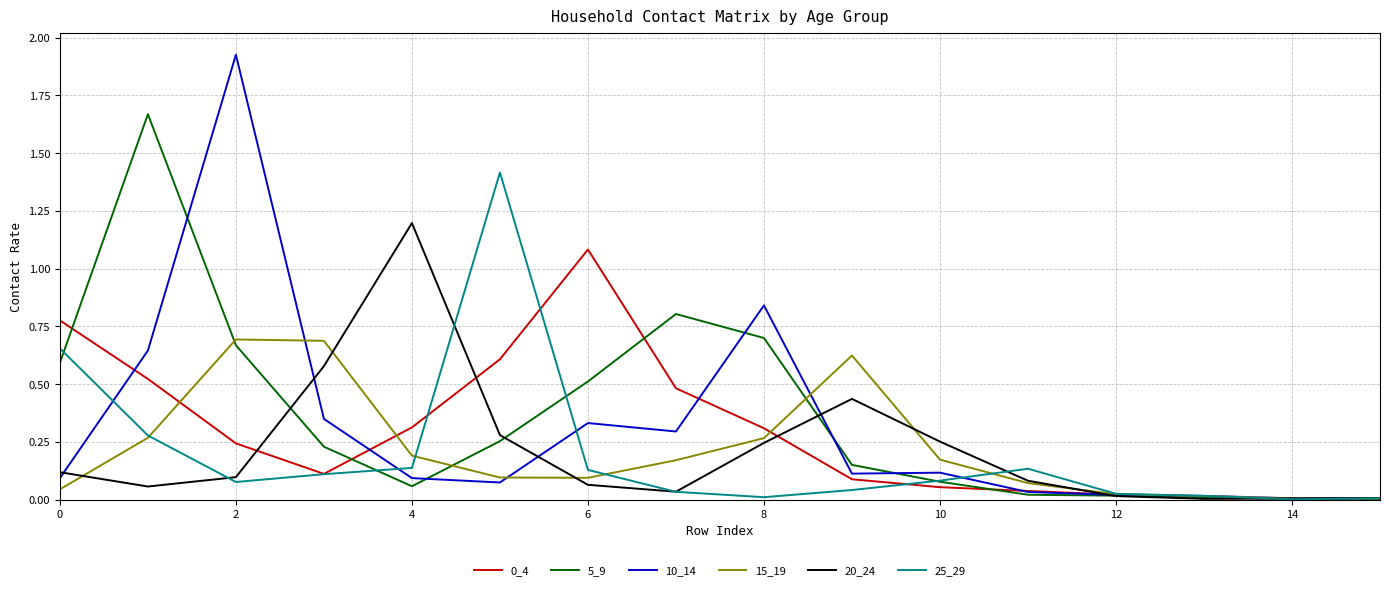

Which series has the widest spread of values?

10_14